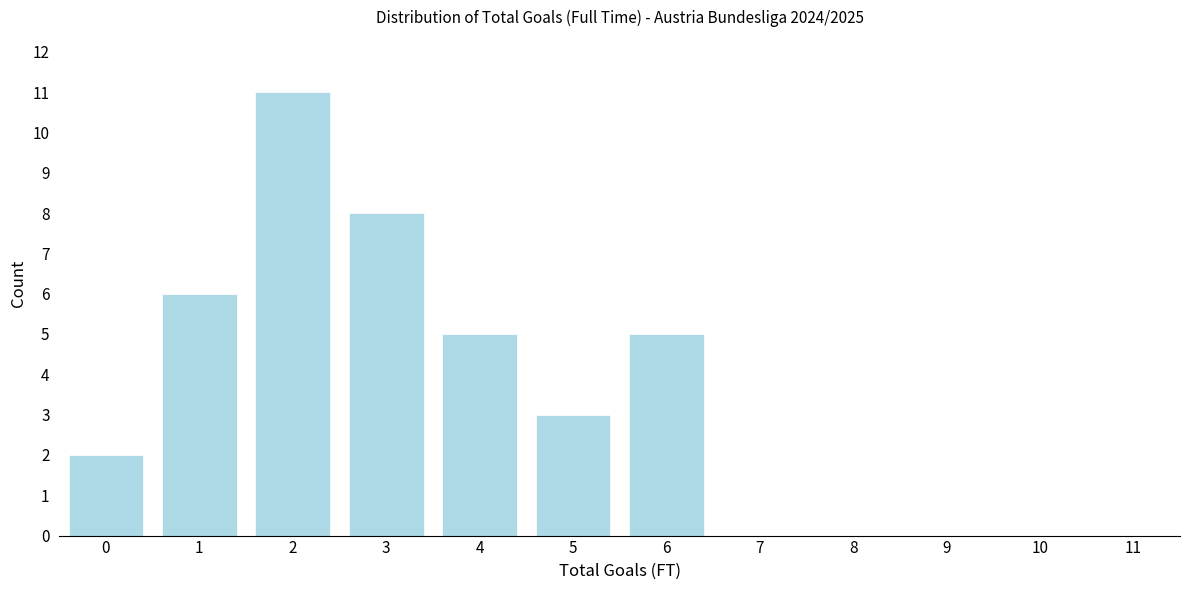

Reading right to left, extract all data points from this chart.

11=0	10=0	9=0	8=0	7=0	6=5	5=3	4=5	3=8	2=11	1=6	0=2